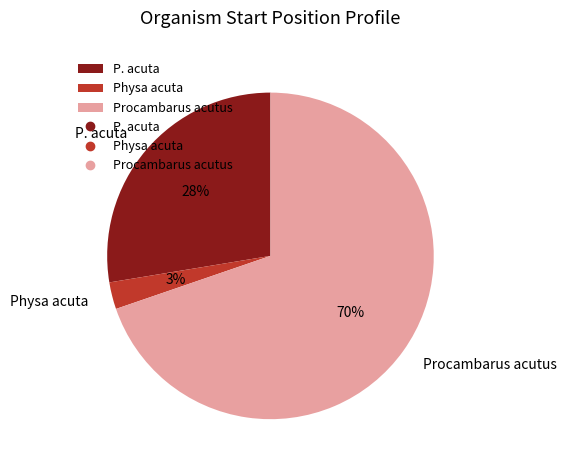

To the nearest percent, what portion does P. acuta represent?

28%